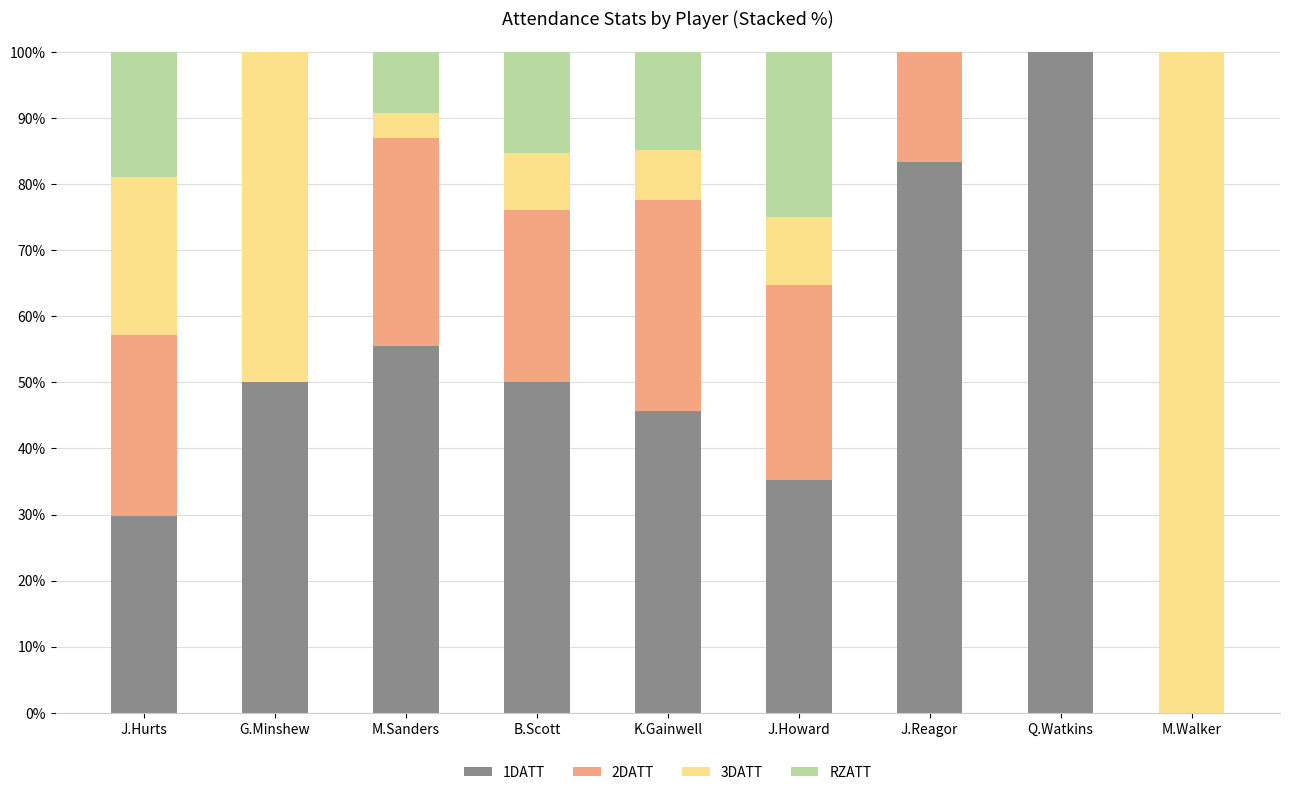

What is the total value across all series at K.Gainwell?

100.0